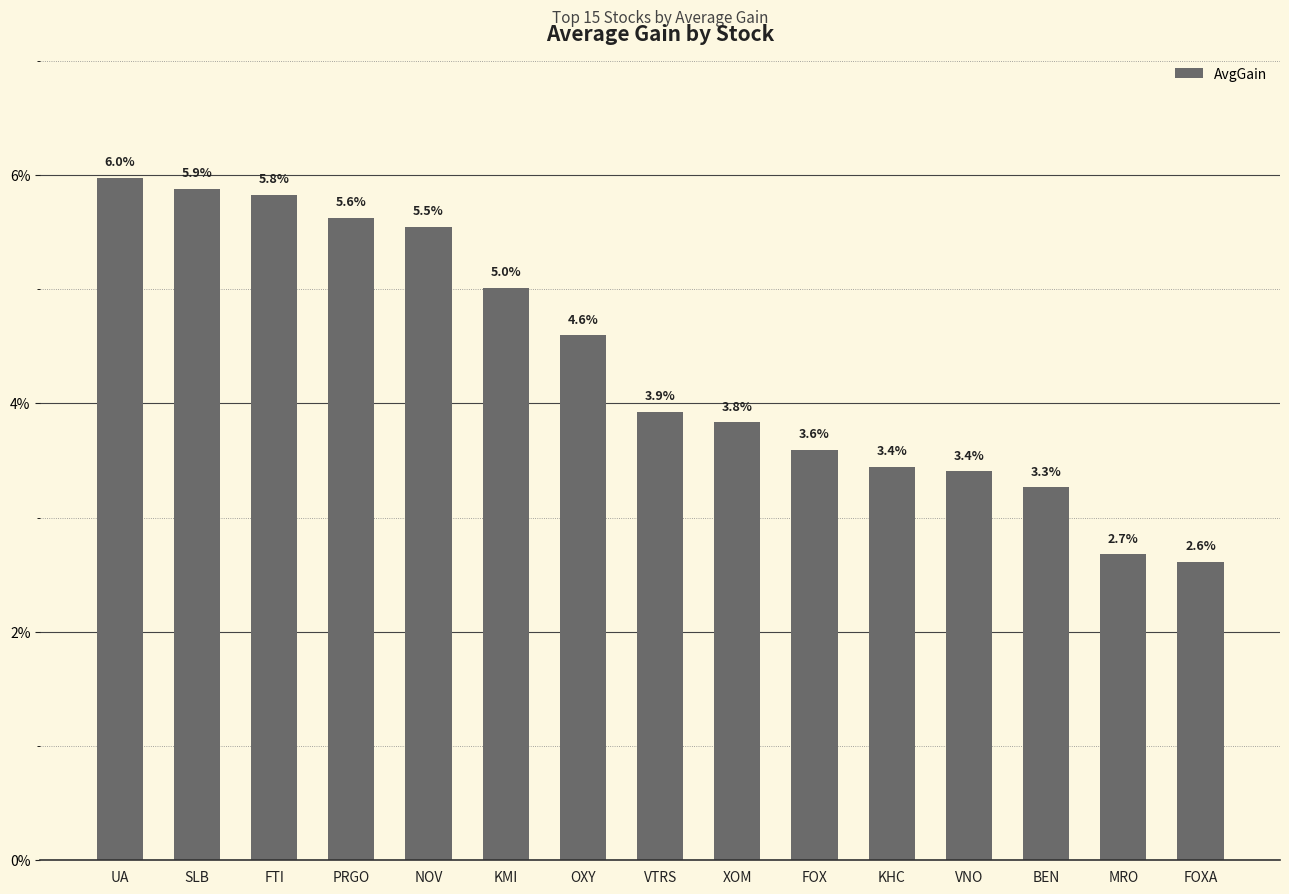

Between BEN and FOXA, which is larger?

BEN